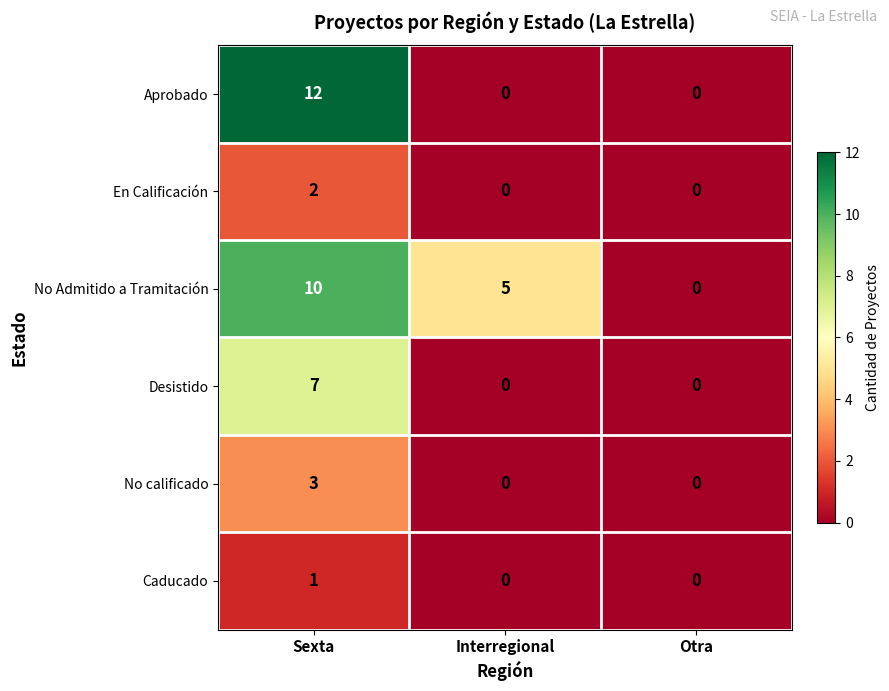

Which series has the widest spread of values?

Aprobado